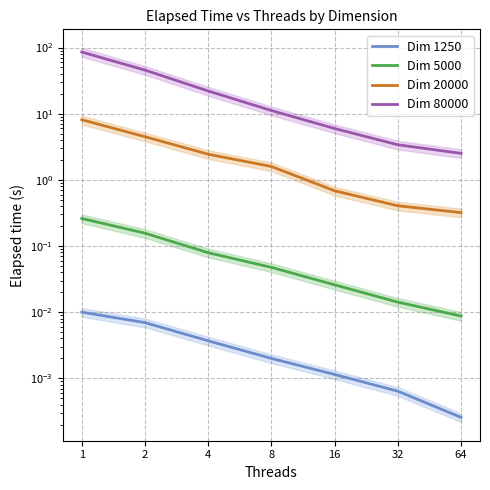

What is the difference between the second highest and minimum values in the Dim 5000 series?

0.1